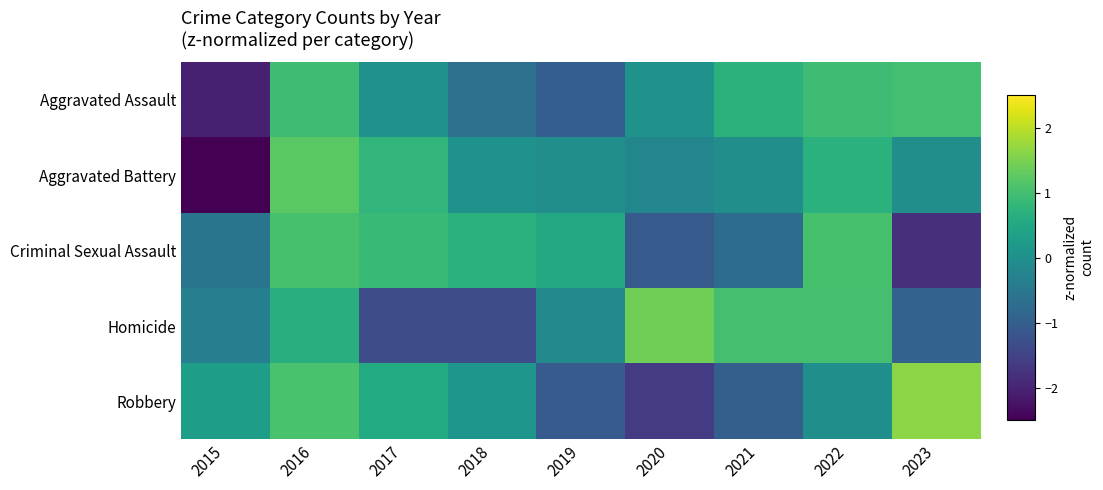

How many distinct data groups are displayed?

5